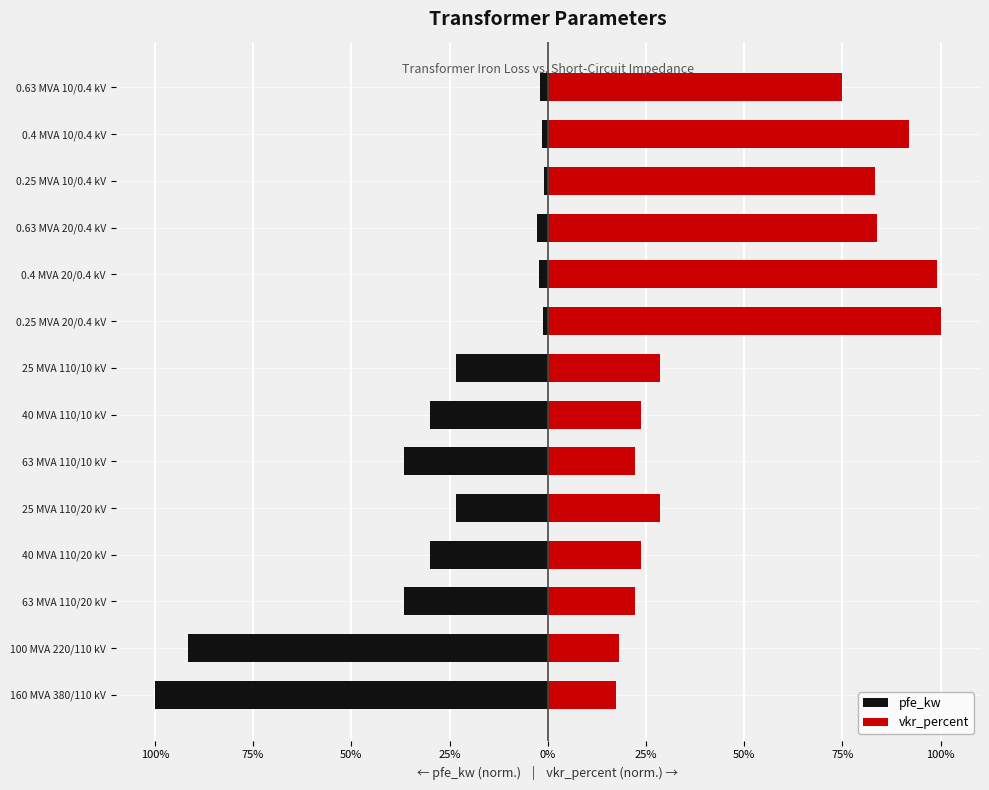

List the series in order of their overall mean, highest first.

vkr_percent, pfe_kw